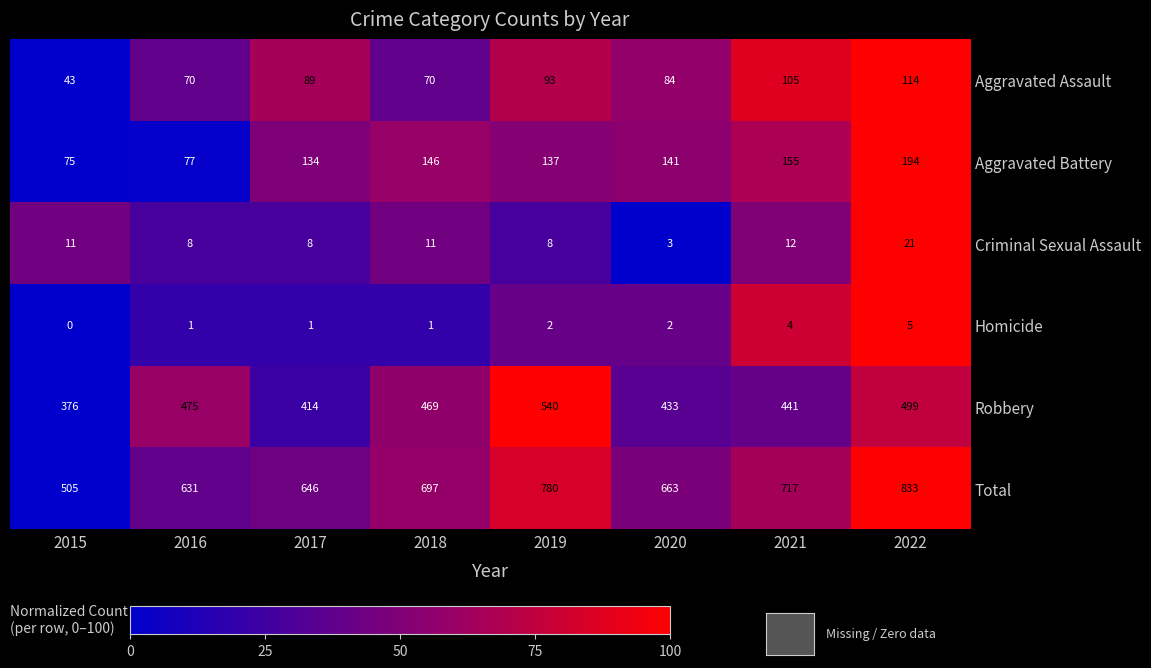

Is the value of Aggravated Assault at 2020 greater than the value of Robbery at 2017?

No